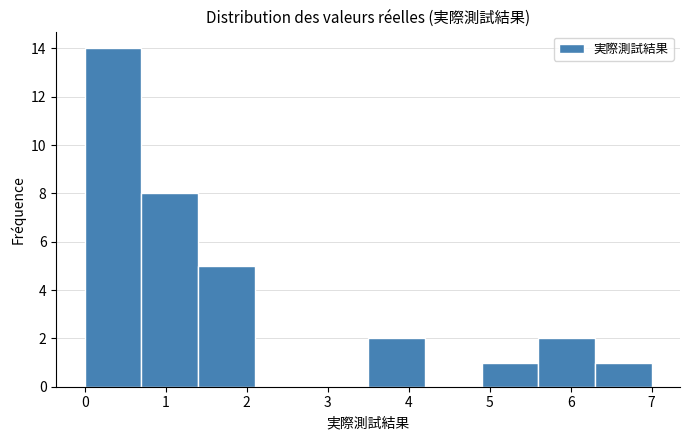

Reading left to right, transcribe this chart: for each bar, give the range it covers on the x-axis and its height. The values are not printed on the chart, so give them approximately, as read against the axis.

0.0 to 0.7: 14
0.7 to 1.4: 8
1.4 to 2.1: 5
2.1 to 2.8: 0
2.8 to 3.5: 0
3.5 to 4.2: 2
4.2 to 4.9: 0
4.9 to 5.6: 1
5.6 to 6.3: 2
6.3 to 7.0: 1